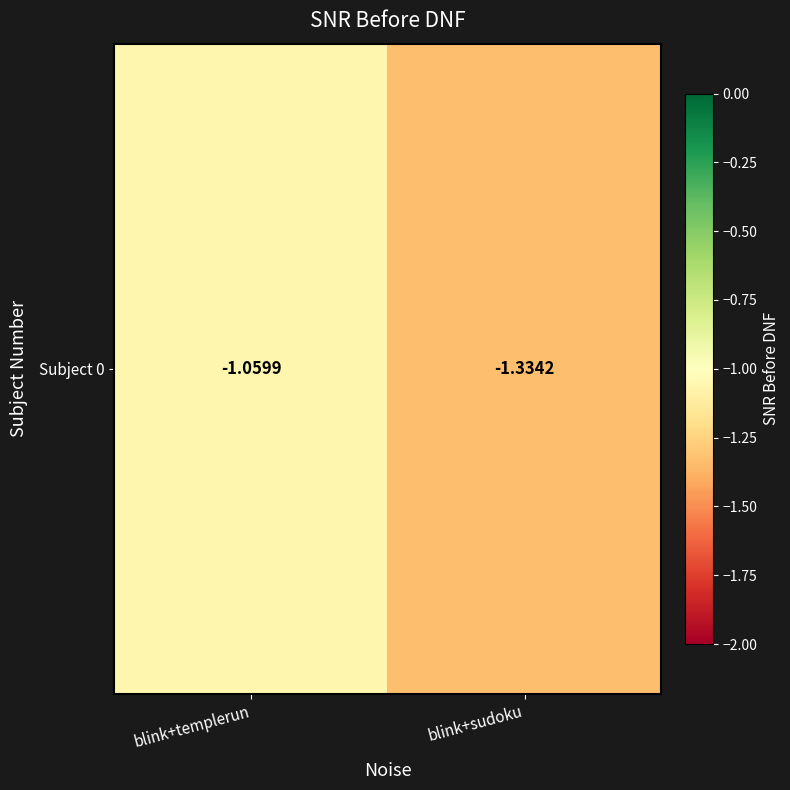

What is the difference between the values at blink+templerun and blink+sudoku?

0.3